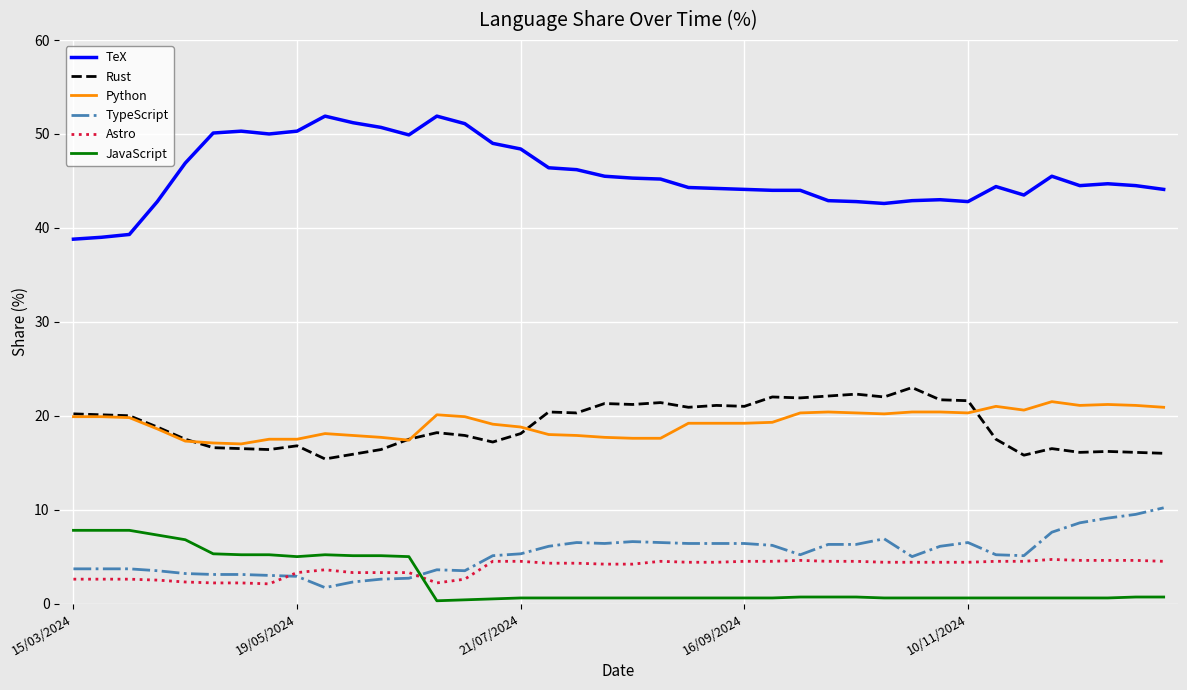

True or false: Python and TeX intersect in this chart.

False